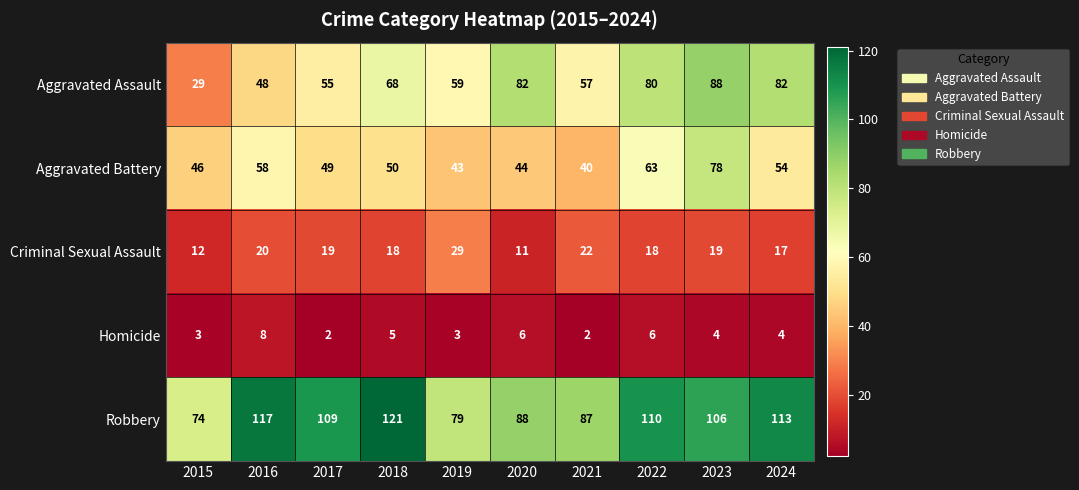

True or false: Aggravated Assault has a value of 37 at 2020.

False